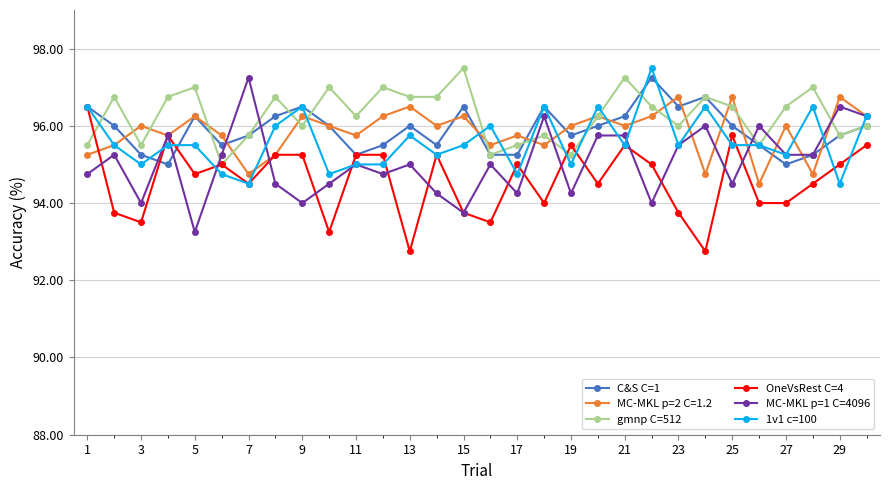

What is the value of the C&S C=1 point at the 20th from the left?

96.0